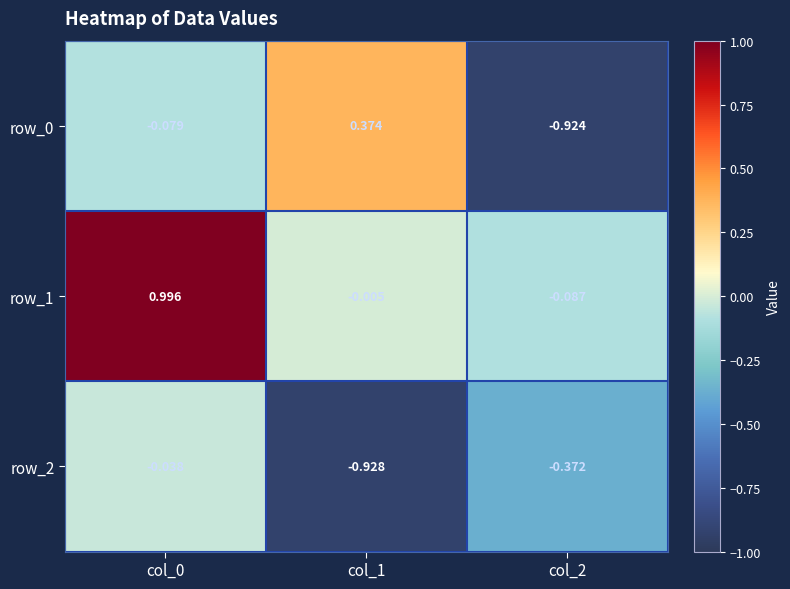

Is the value of row_1 at col_1 greater than the value of row_2 at col_0?

Yes